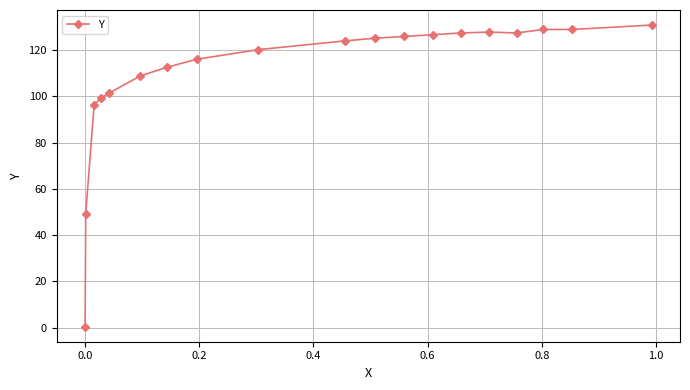

How many lines are shown in the chart?

1